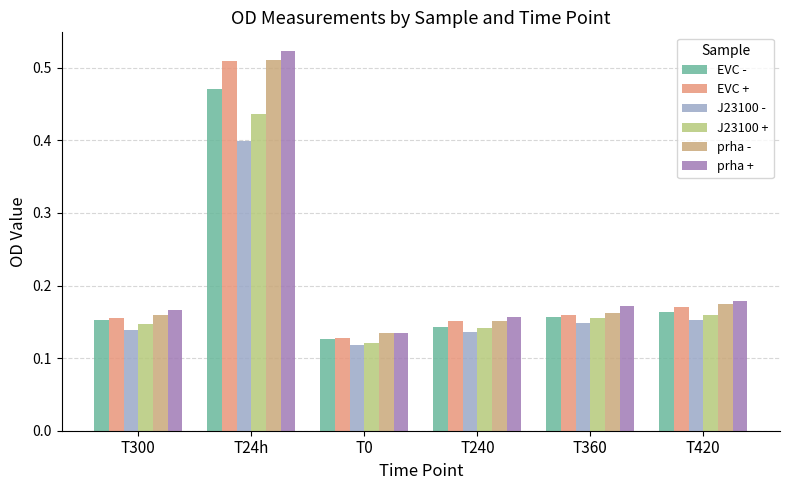

What is the sum of all J23100 - values?

1.1